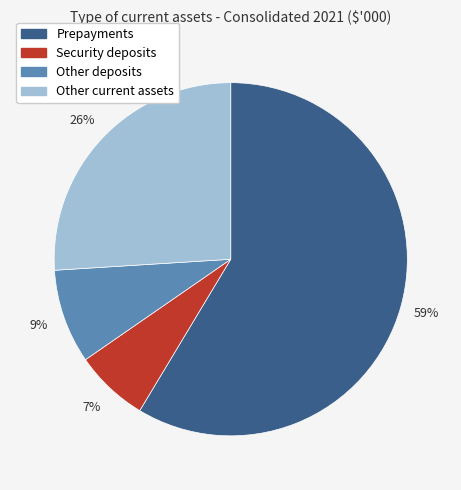

Rank the categories by value from lowest to highest.

Security deposits, Other deposits, Other current assets, Prepayments